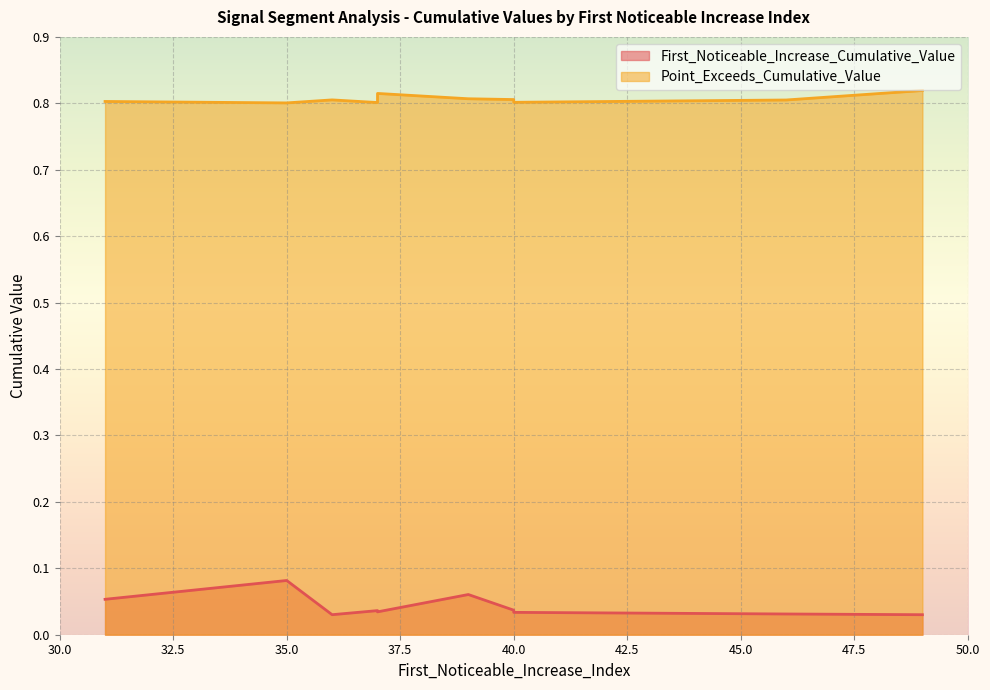

Where is First_Noticeable_Increase_Cumulative_Value nearest to the value 0?

49